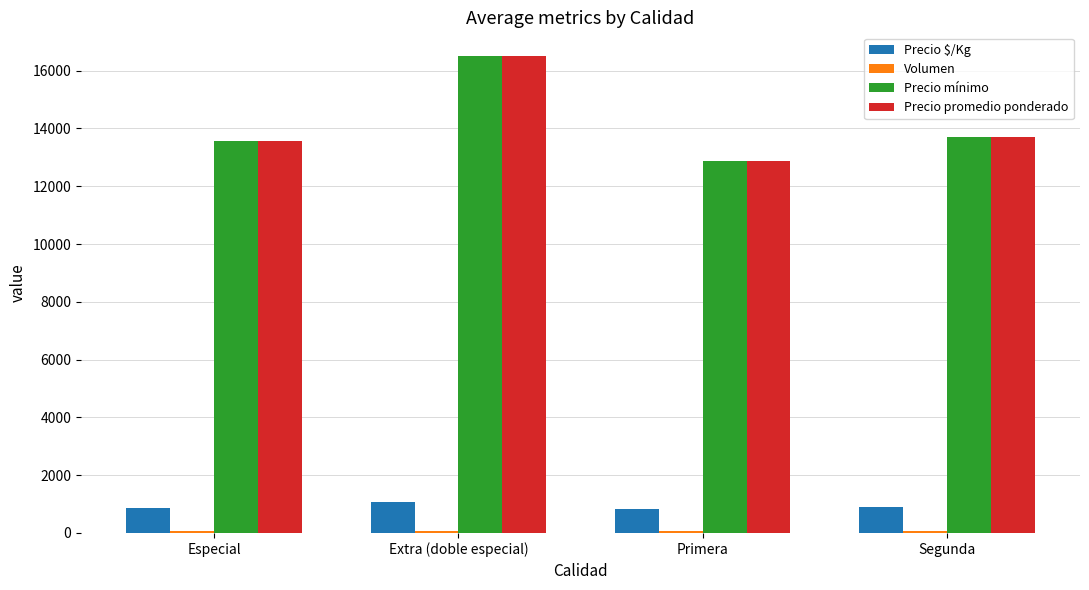

What is the greatest value displayed?

16500.0